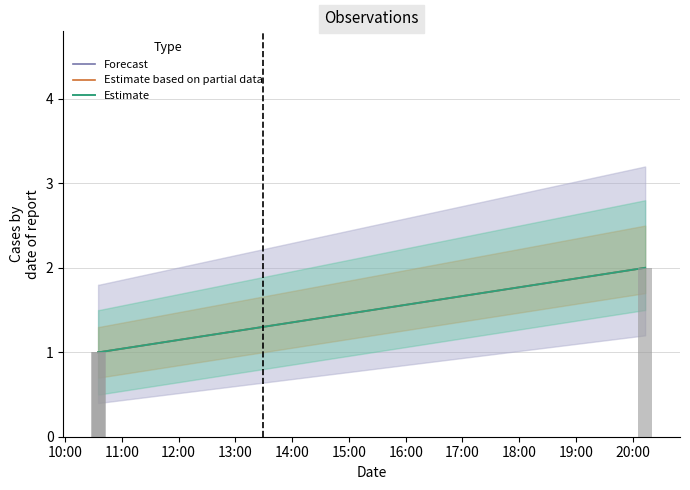

At how many categories does at least one series exceed 1?

1